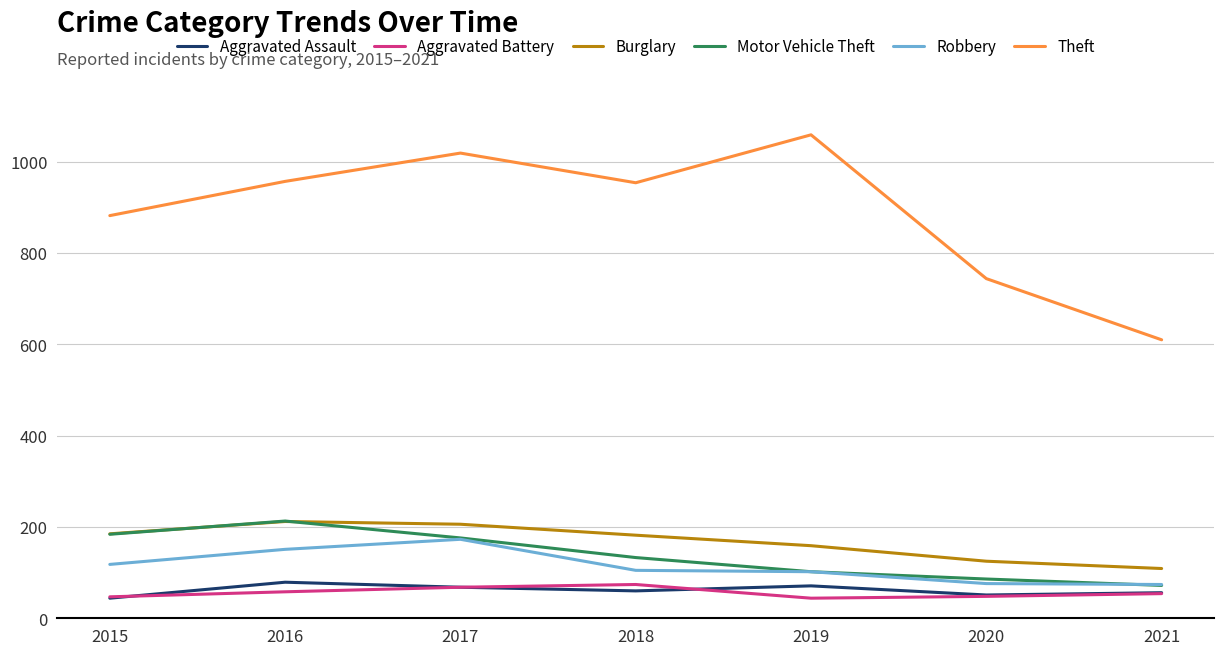

True or false: Aggravated Battery and Burglary intersect in this chart.

False